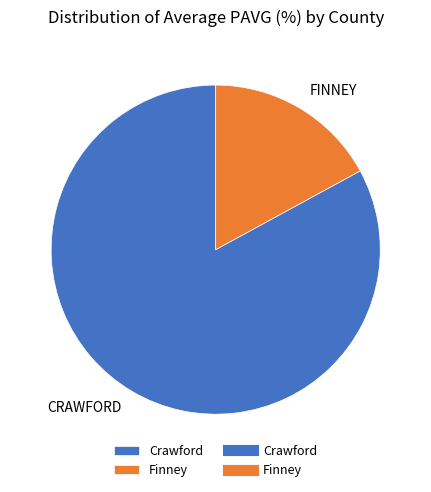

Is there any slice that represents more than half of the pie?

Yes